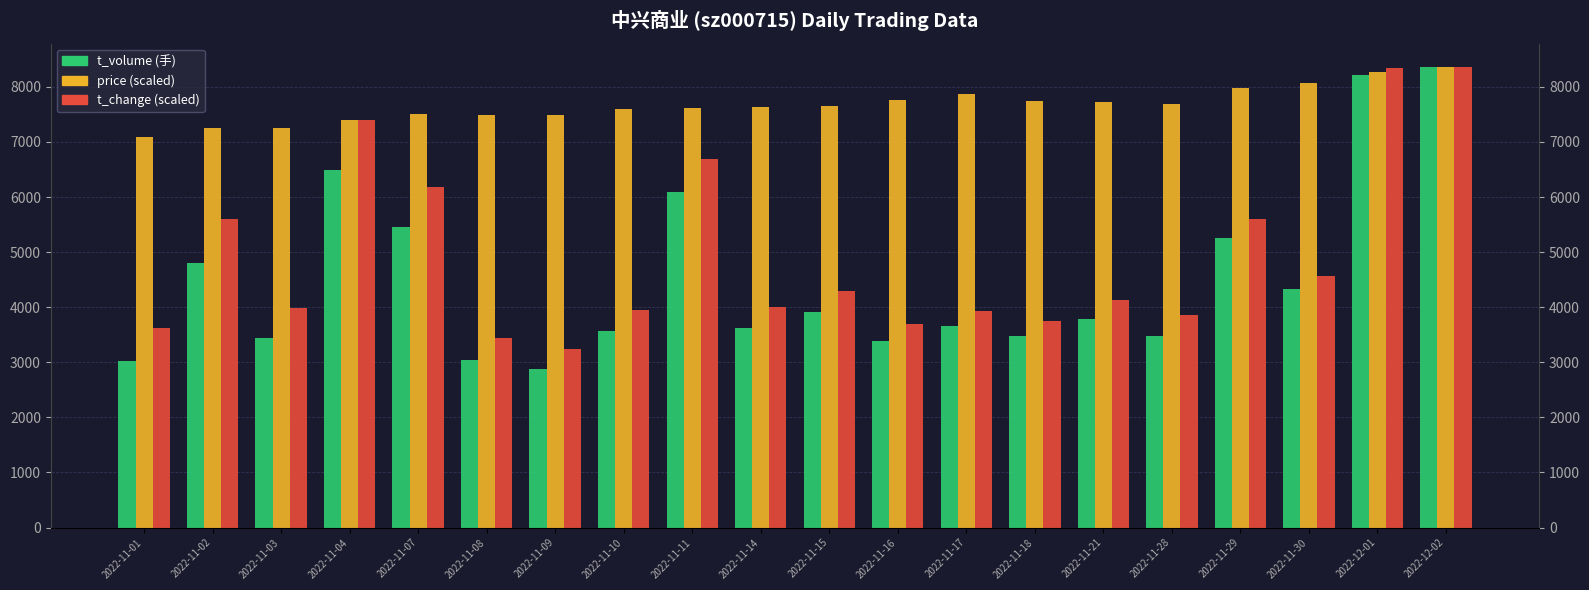

How many bars are there in total?

60